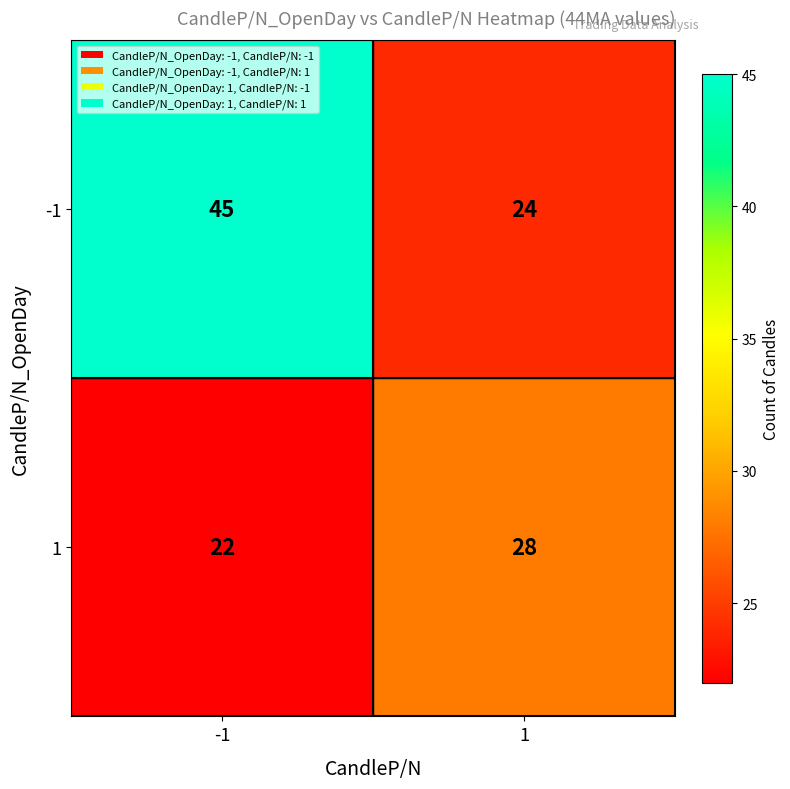

True or false: 1 has a value of 6 at 1.

False